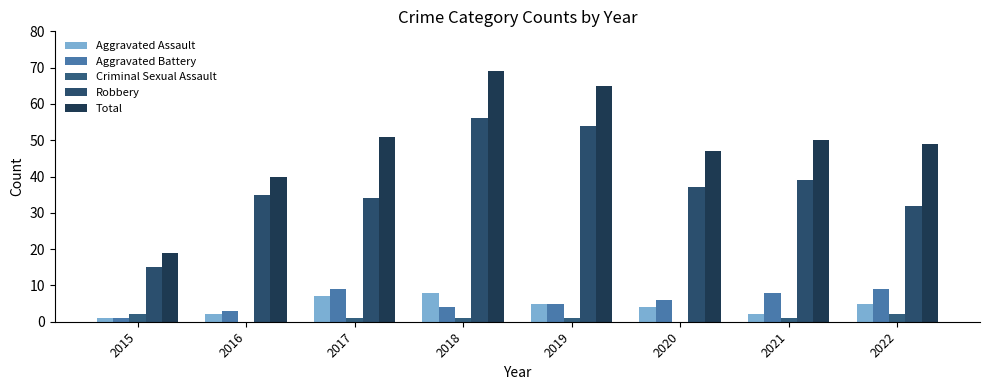

Reading left to right, what are all the values shown in this chart?

Aggravated Assault: 1	2	7	8	5	4	2	5
Aggravated Battery: 1	3	9	4	5	6	8	9
Criminal Sexual Assault: 2	0	1	1	1	0	1	2
Robbery: 15	35	34	56	54	37	39	32
Total: 19	40	51	69	65	47	50	49